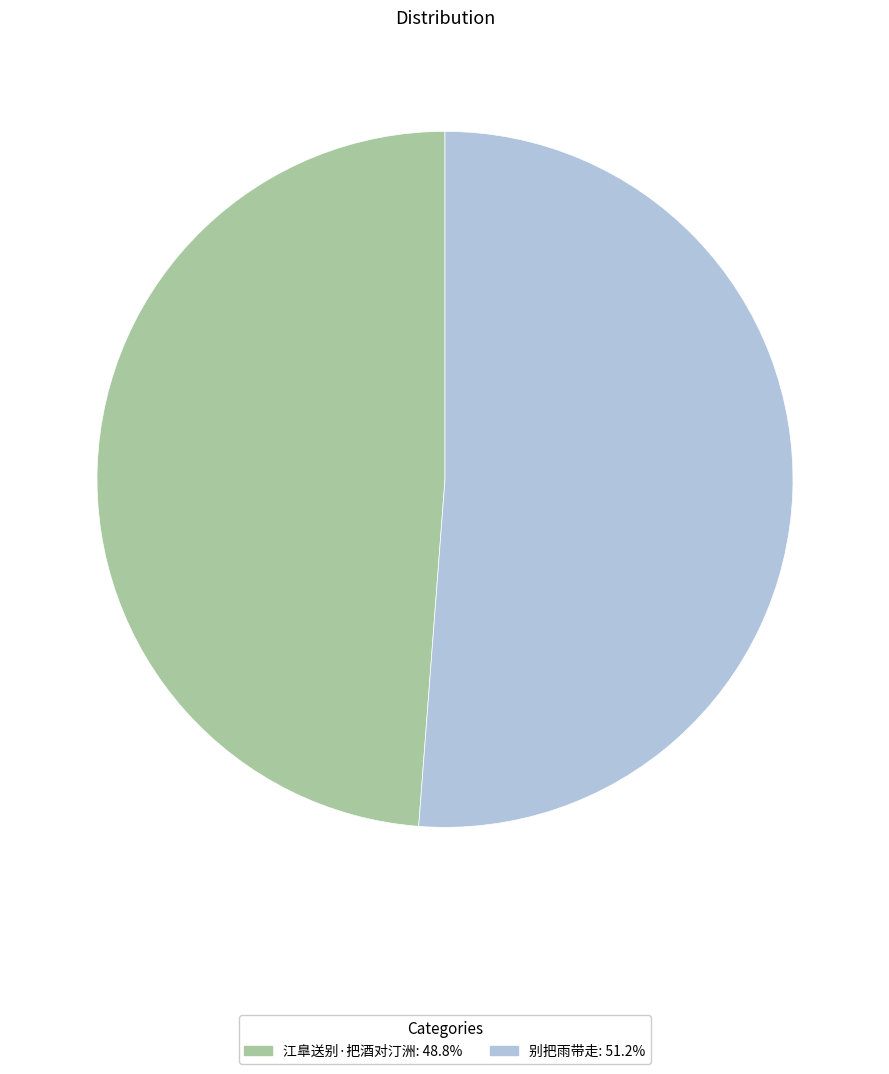

Which has a higher value, 别把雨带走 or 江臯送别·把酒对汀洲?

别把雨带走